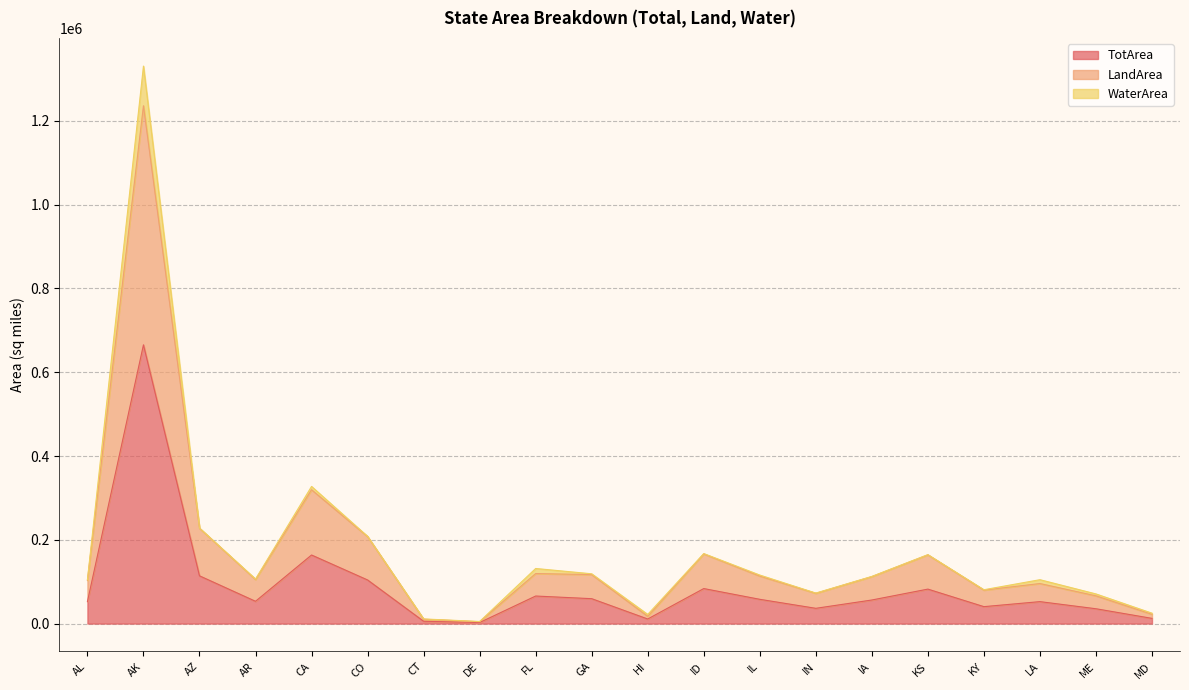

How many data points in LandArea are above 112130?

9